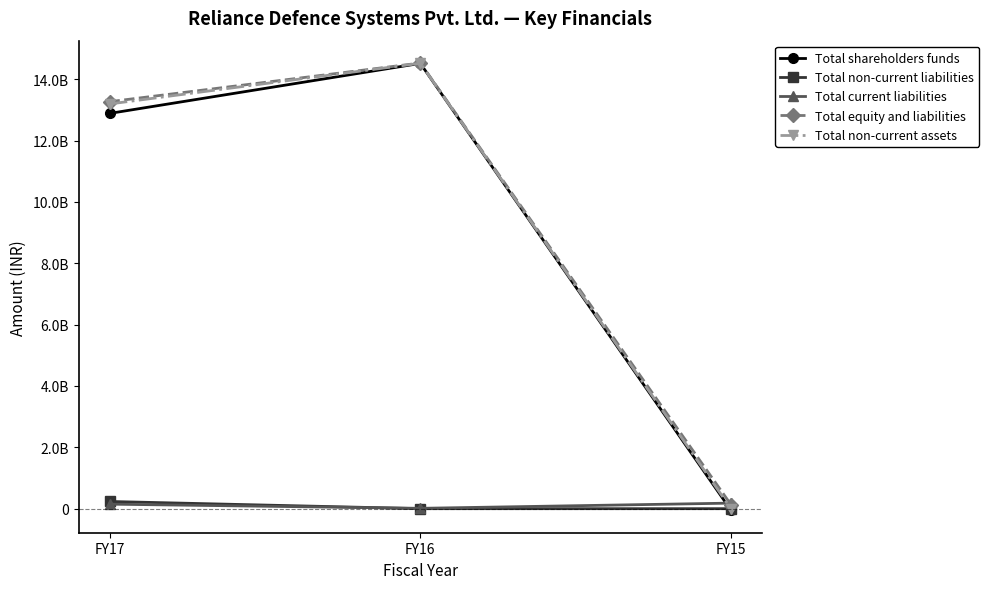

What are all the series names shown in the legend?

Total shareholders funds, Total non-current liabilities, Total current liabilities, Total equity and liabilities, Total non-current assets